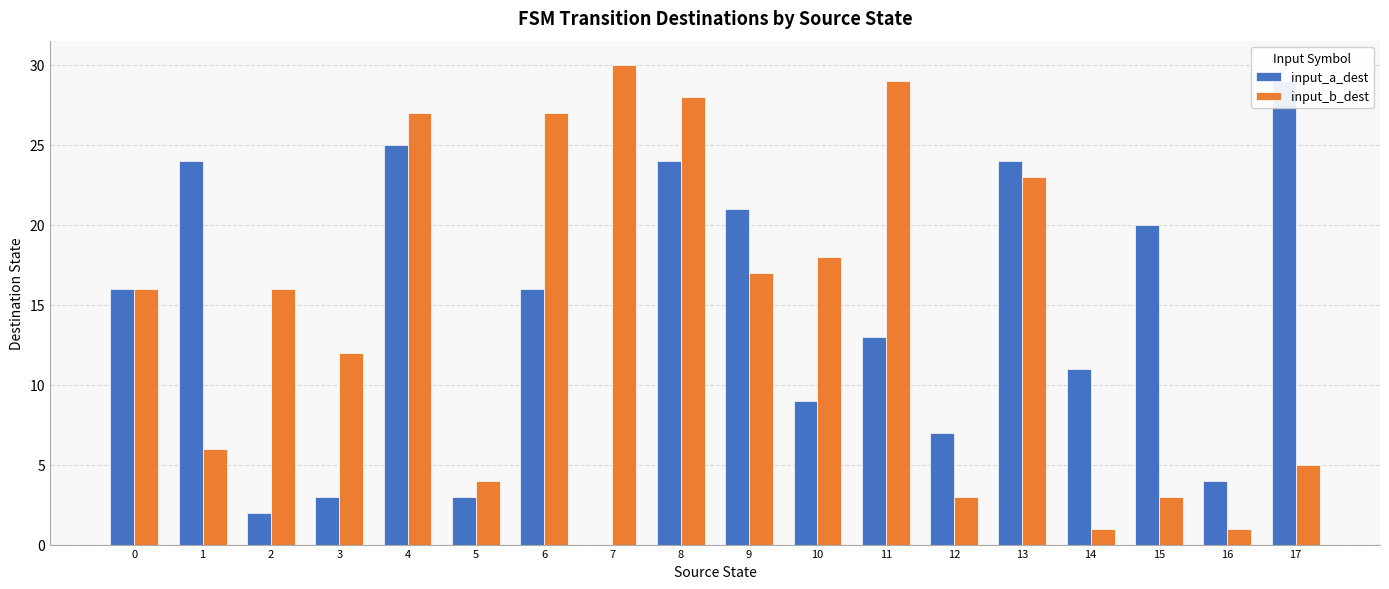

How many values in the input_a_dest series exceed 16?

7